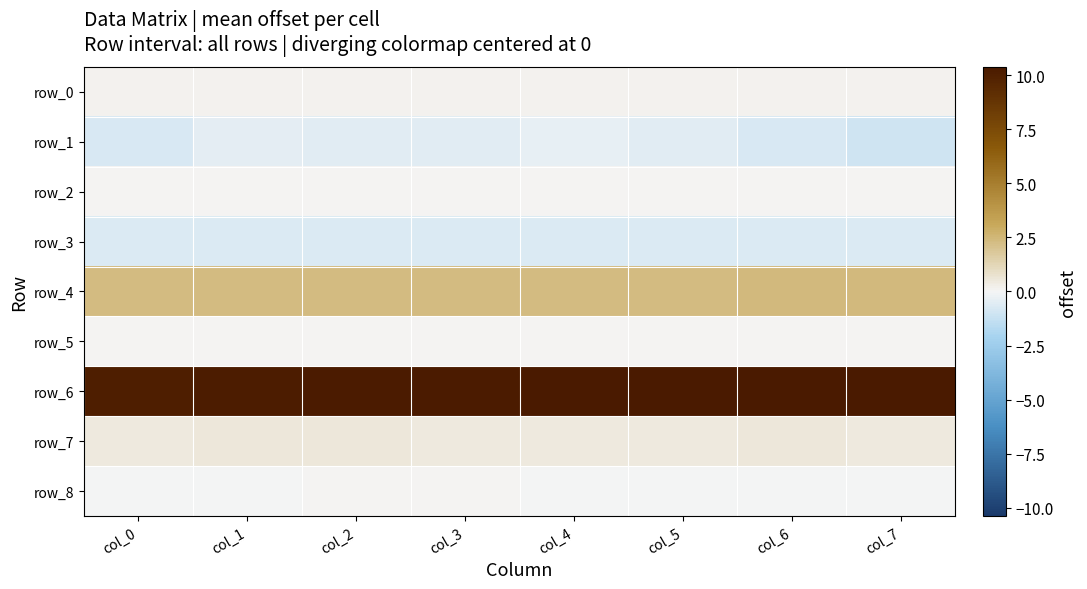

At which category does the chart reach its peak across all series?

col_7